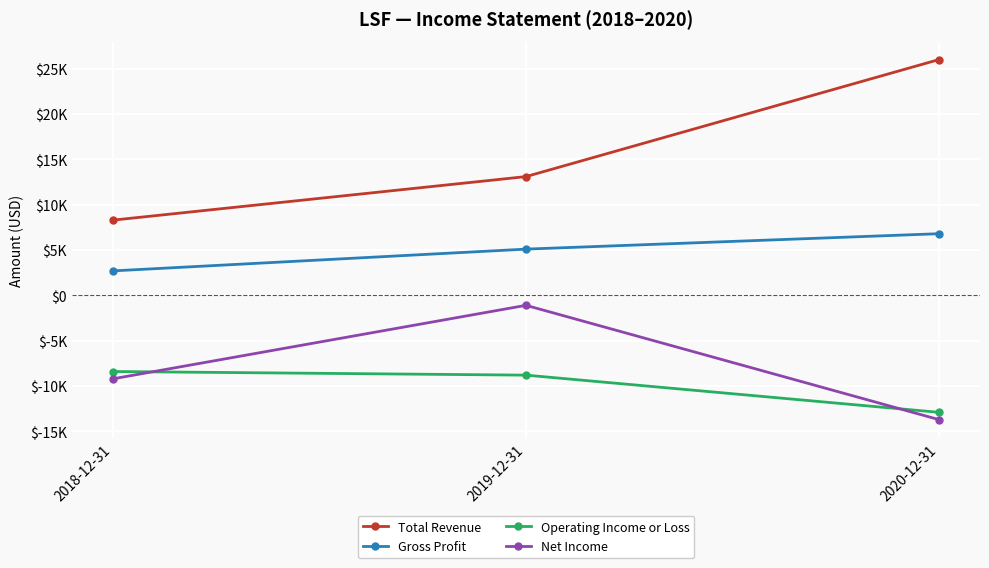

What is the difference between the Net Income values at 2019-12-31 and 2018-12-31?

8100